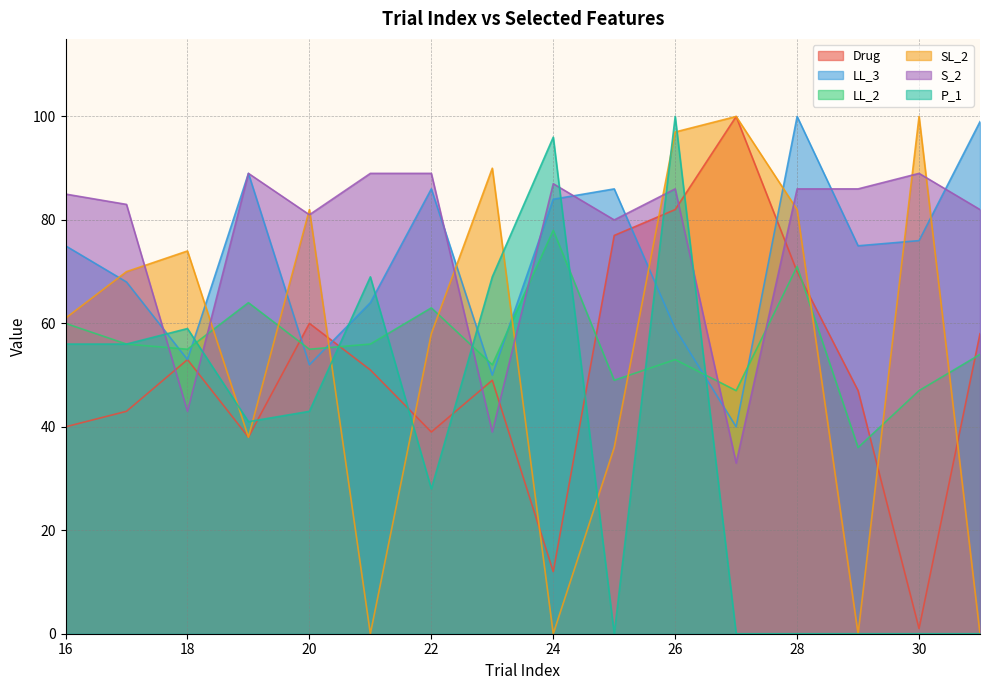

What is the sum of the SL_2 values at 19 and 16?

99